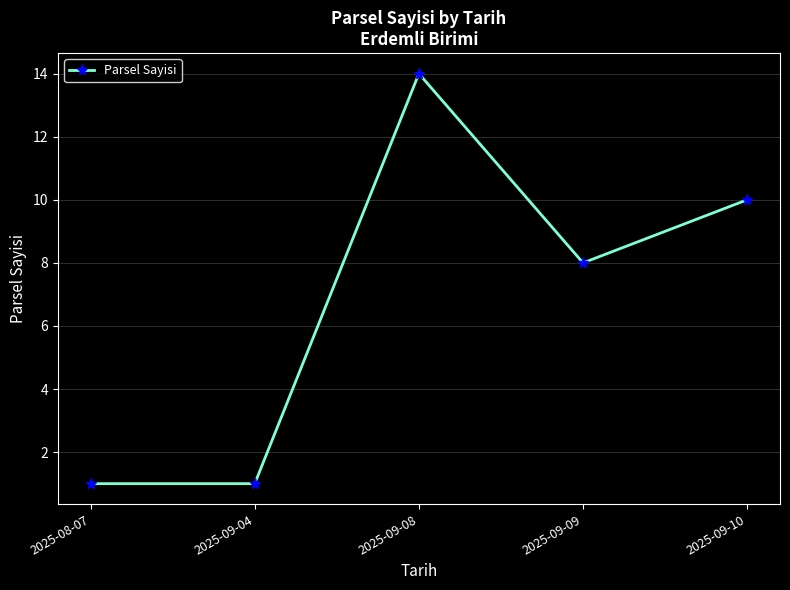

How many values are below 8?

2